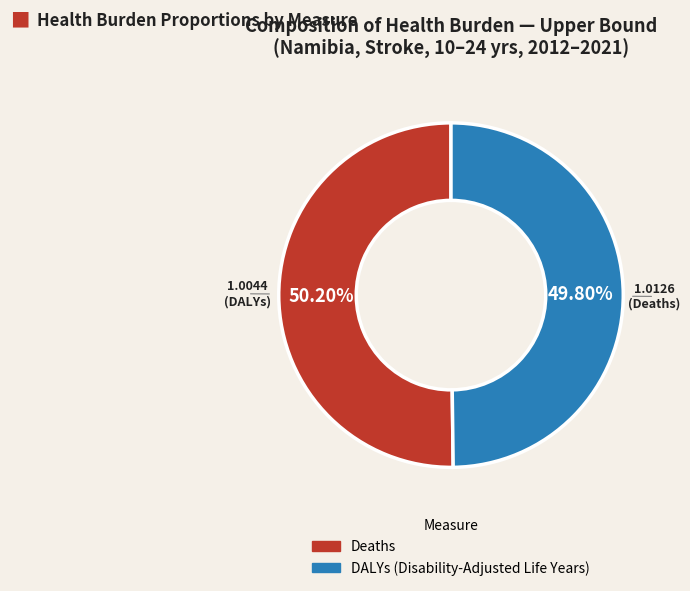

The DALYs (Disability-Adjusted Life Years) slice represents 18% of the pie. True or false?

False